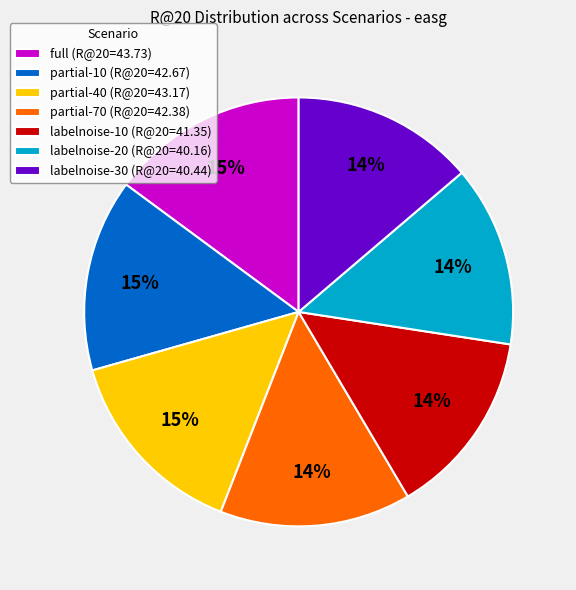

True or false: labelnoise-30 accounts for 1% of the total.

False